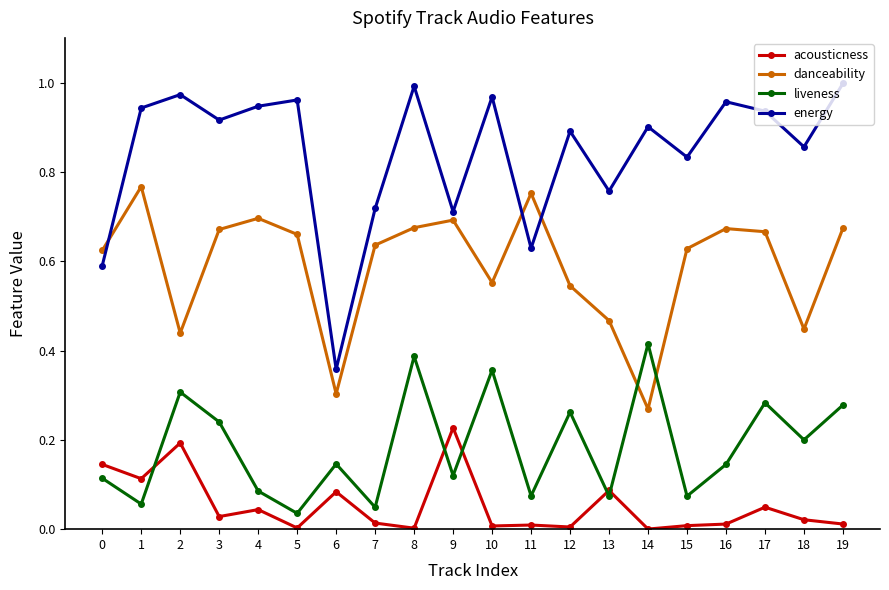

Between 8 and 19, which series saw the biggest shift?

liveness